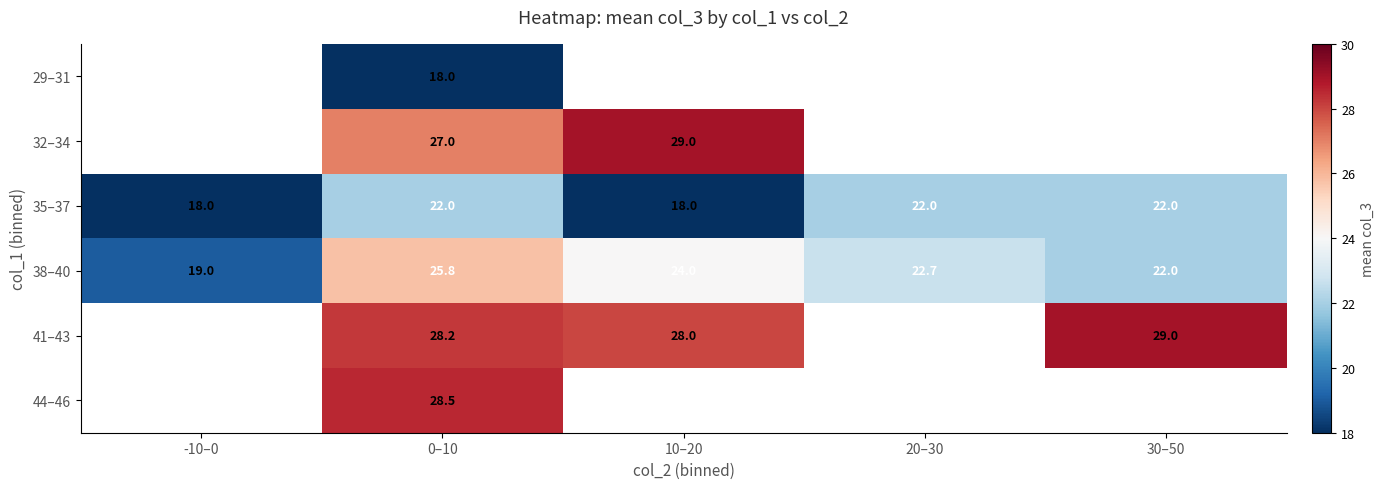

True or false: 41–43 has a value of 28.2 at 0–10.

True